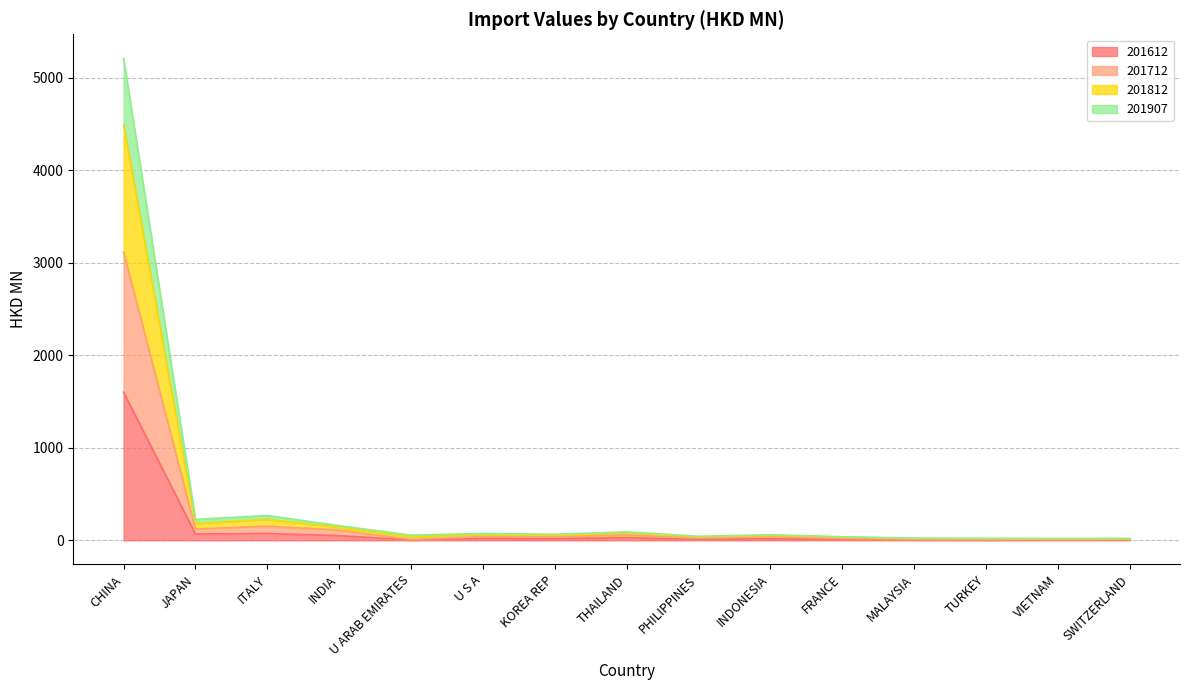

At ITALY, list the series in order from smallest to largest.

201612, 201712, 201907, 201812